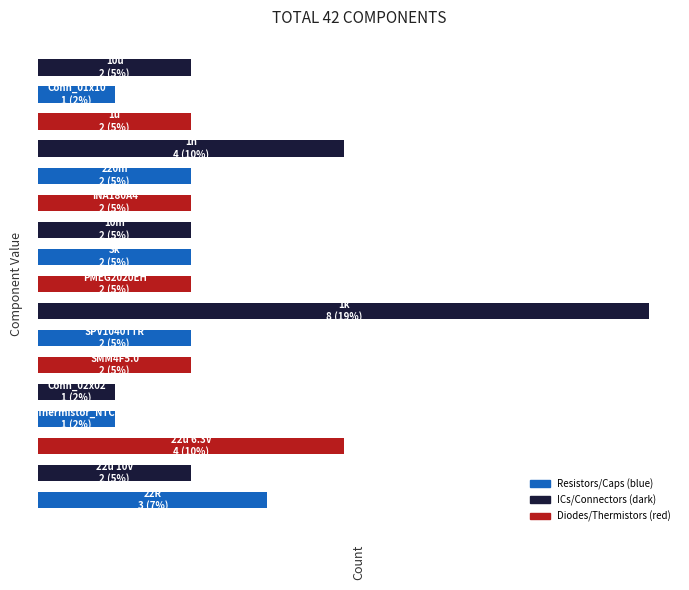

Does the chart contain any negative values?

No